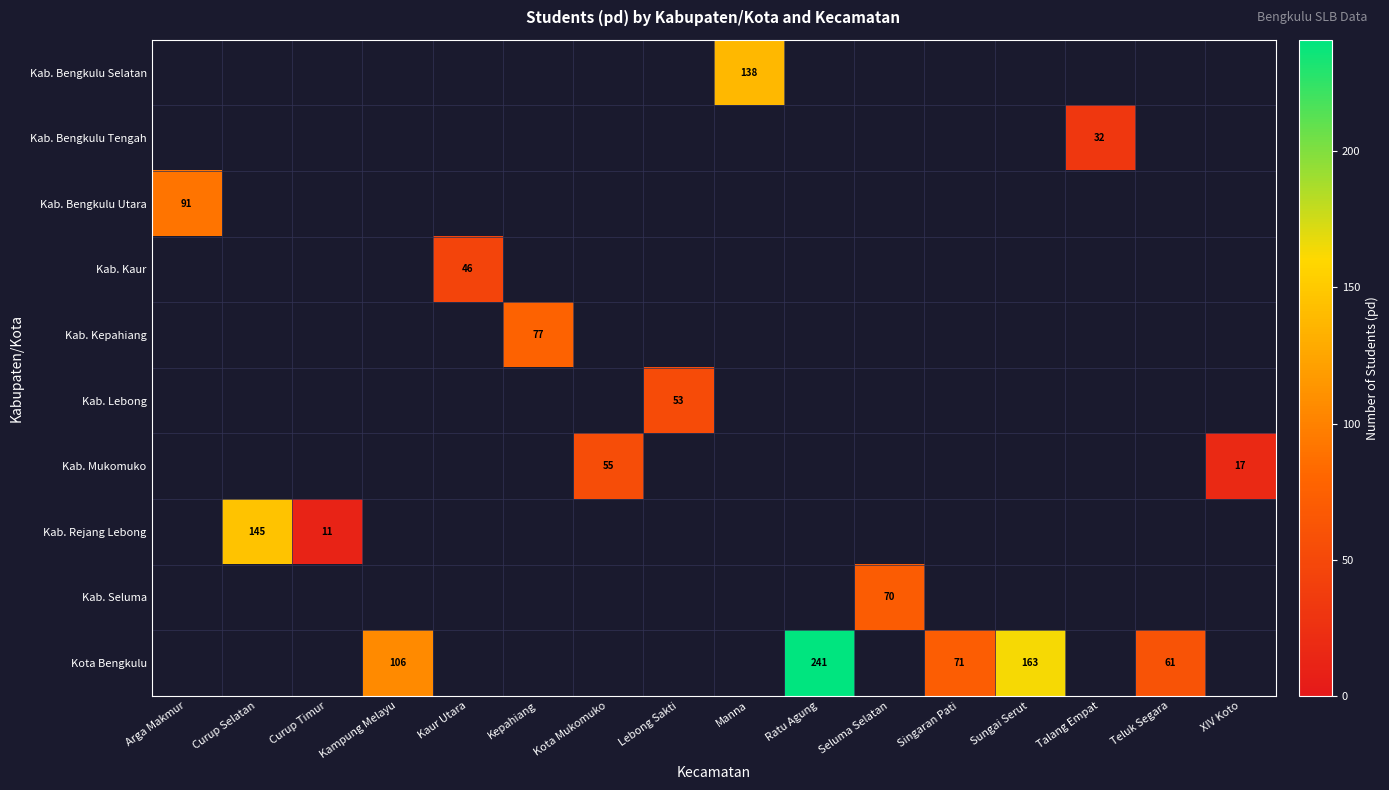

What is the minimum value shown in the chart?

11.0